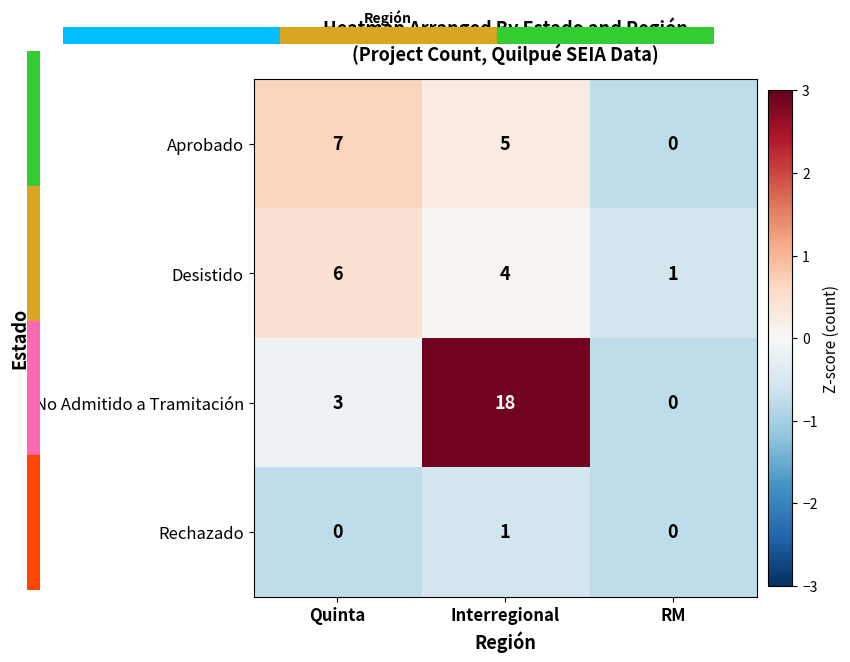

Reading right to left, extract all data points from this chart.

Aprobado: 0	5	7
Desistido: 1	4	6
No Admitido a Tramitación: 0	18	3
Rechazado: 0	1	0